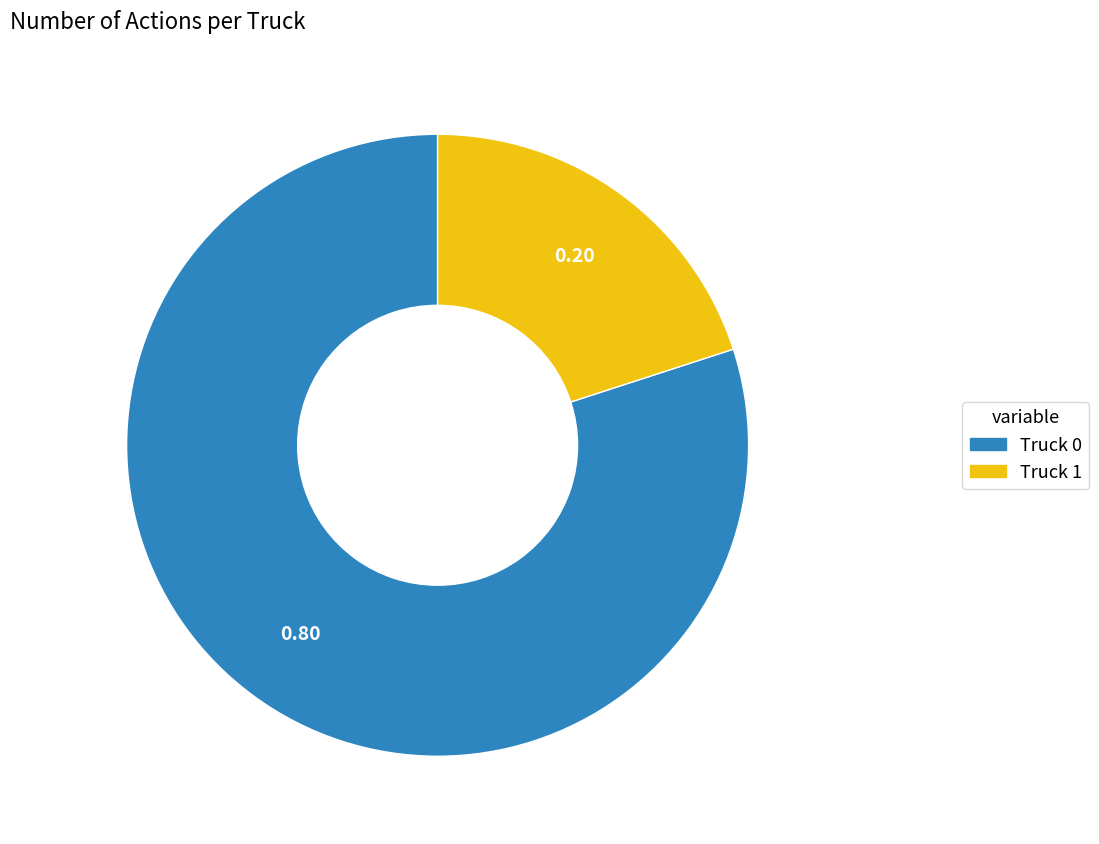

Is there any slice that represents more than half of the pie?

Yes